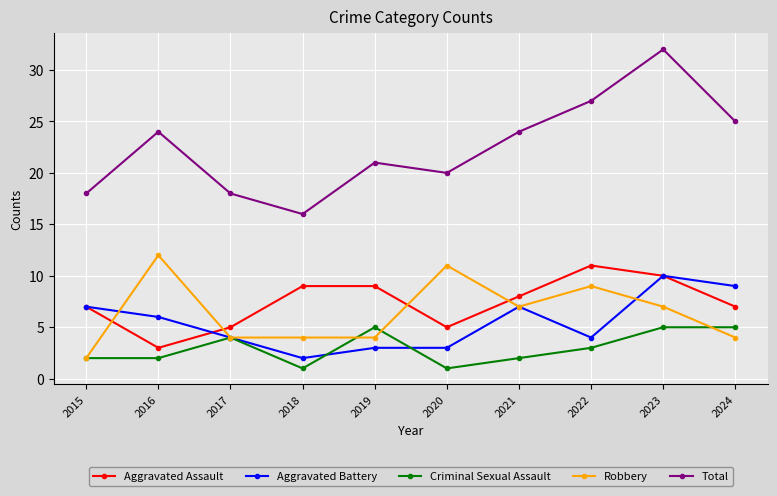

What is the difference between the Robbery values at 2016 and 2015?

10